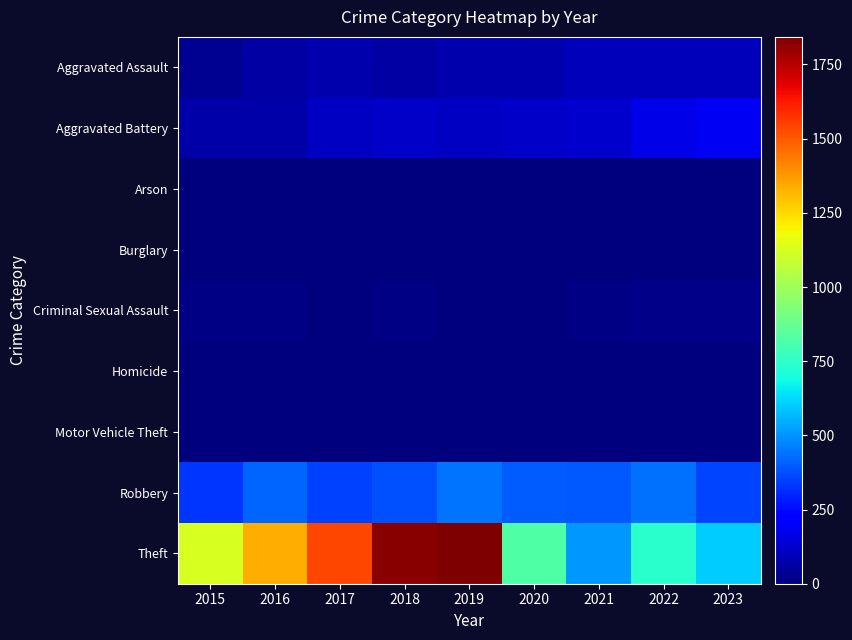

Rank the series at 2020 from highest to lowest value.

Theft, Robbery, Aggravated Battery, Aggravated Assault, Criminal Sexual Assault, Homicide, Motor Vehicle Theft, Arson, Burglary